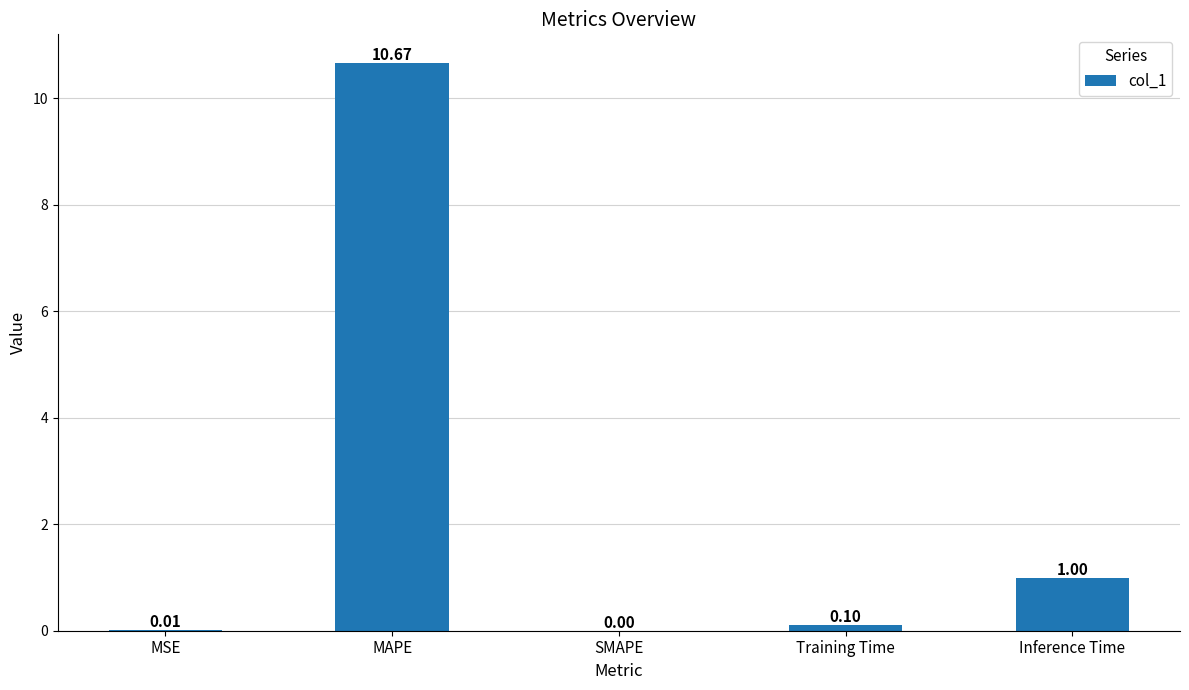

Where is the data nearest to the value 5?

Inference Time